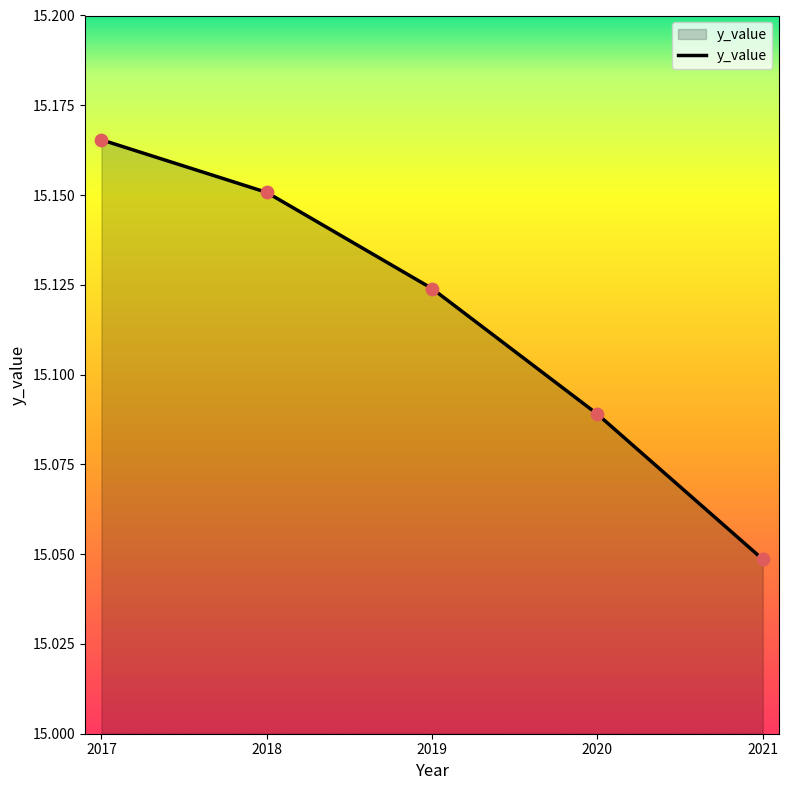

Approximately how many times larger is the value at 2017 compared to 2021?

1.0